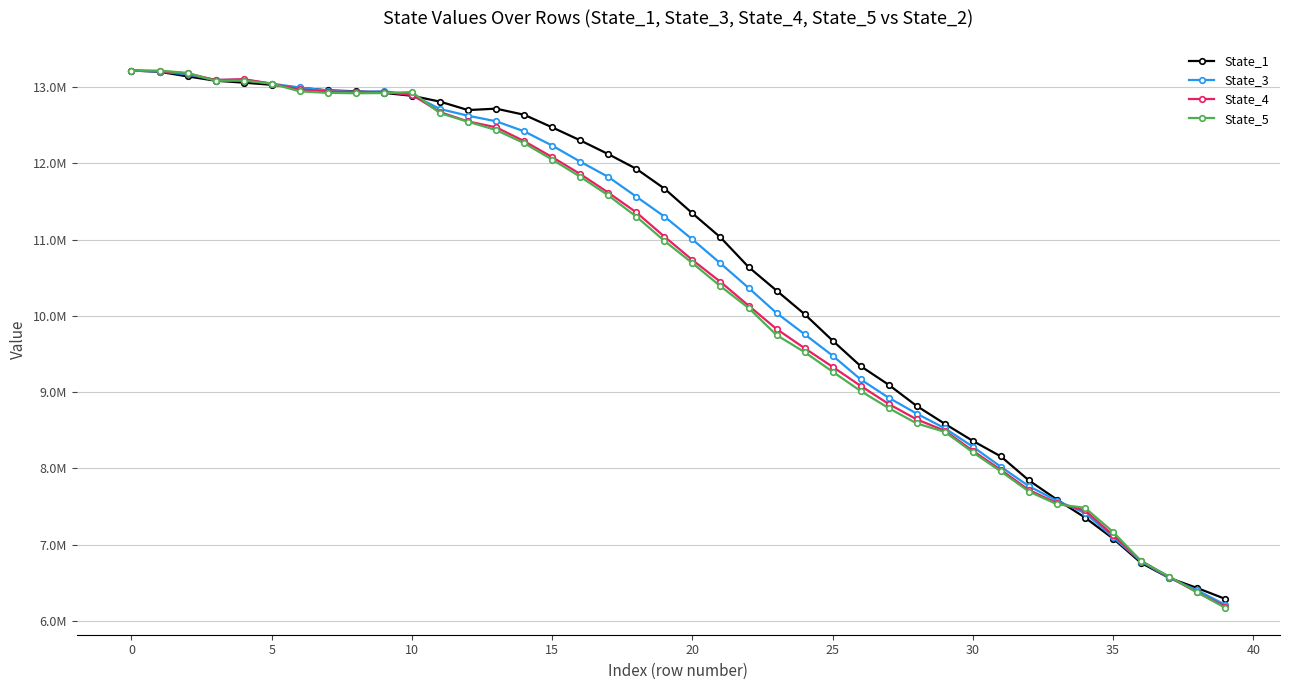

Is this an area chart (filled region under the line)?

No